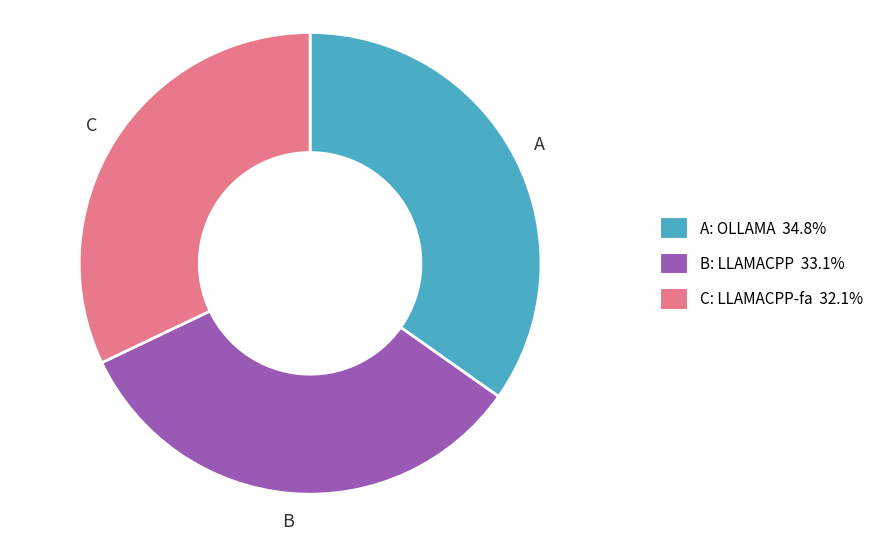

Is there any slice that represents more than half of the pie?

No